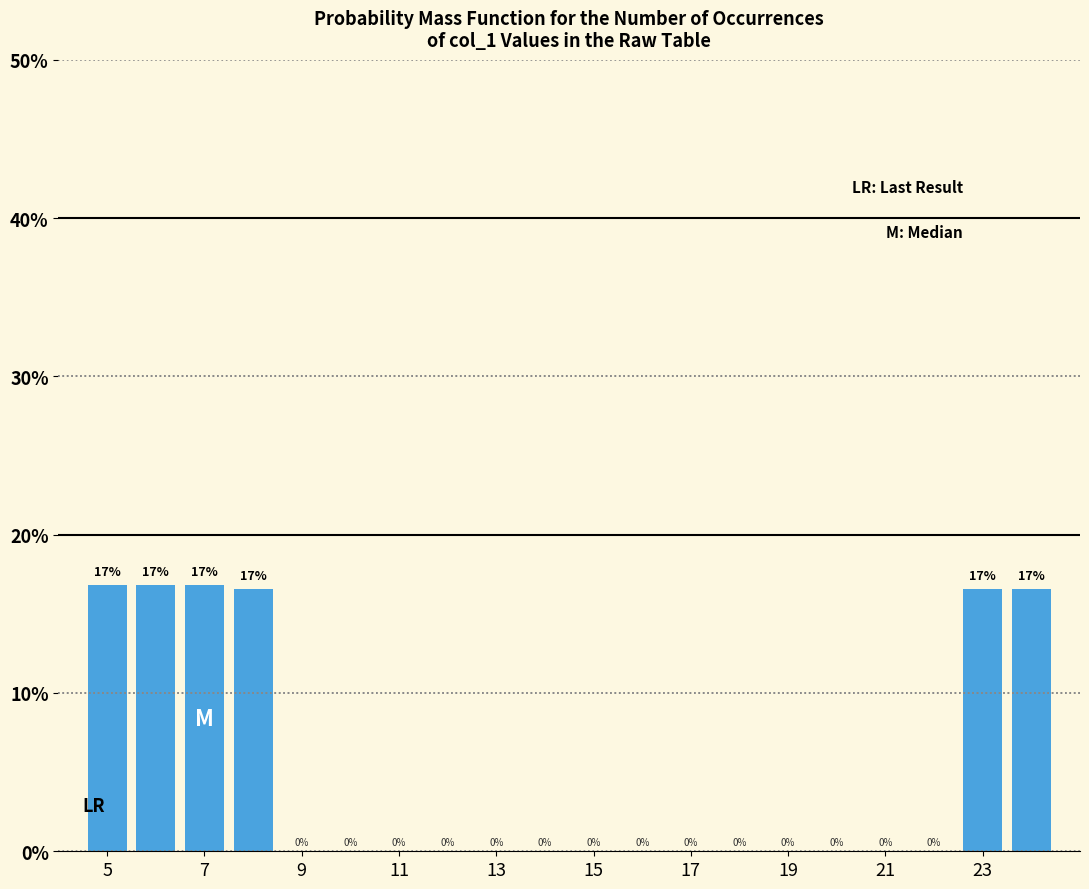

What is the maximum value shown in the chart?

16.8